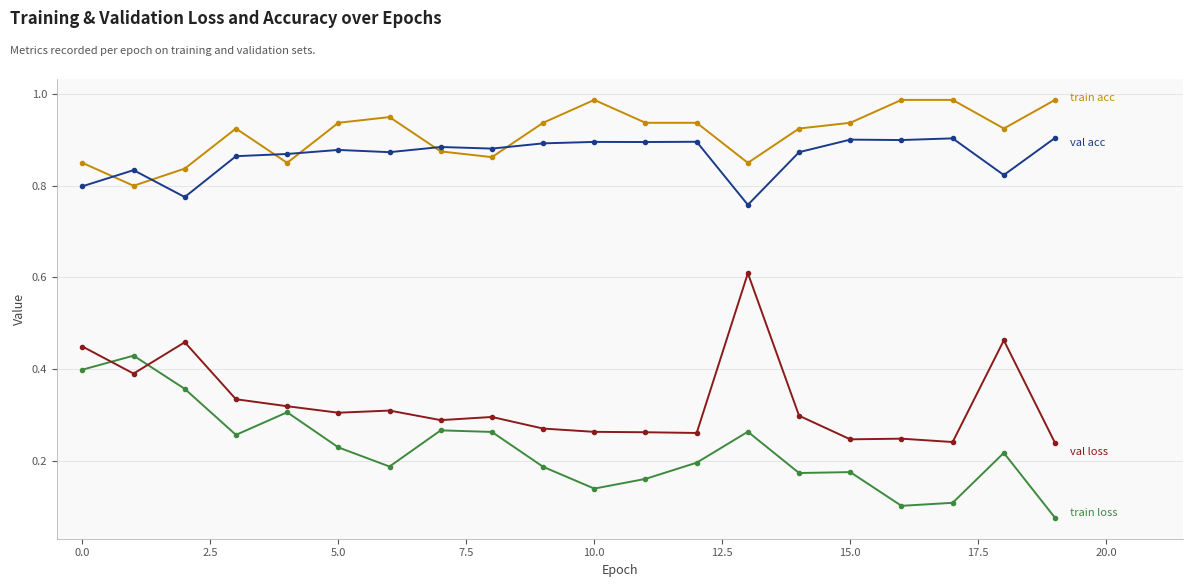

Does the chart have visible grid lines?

Yes